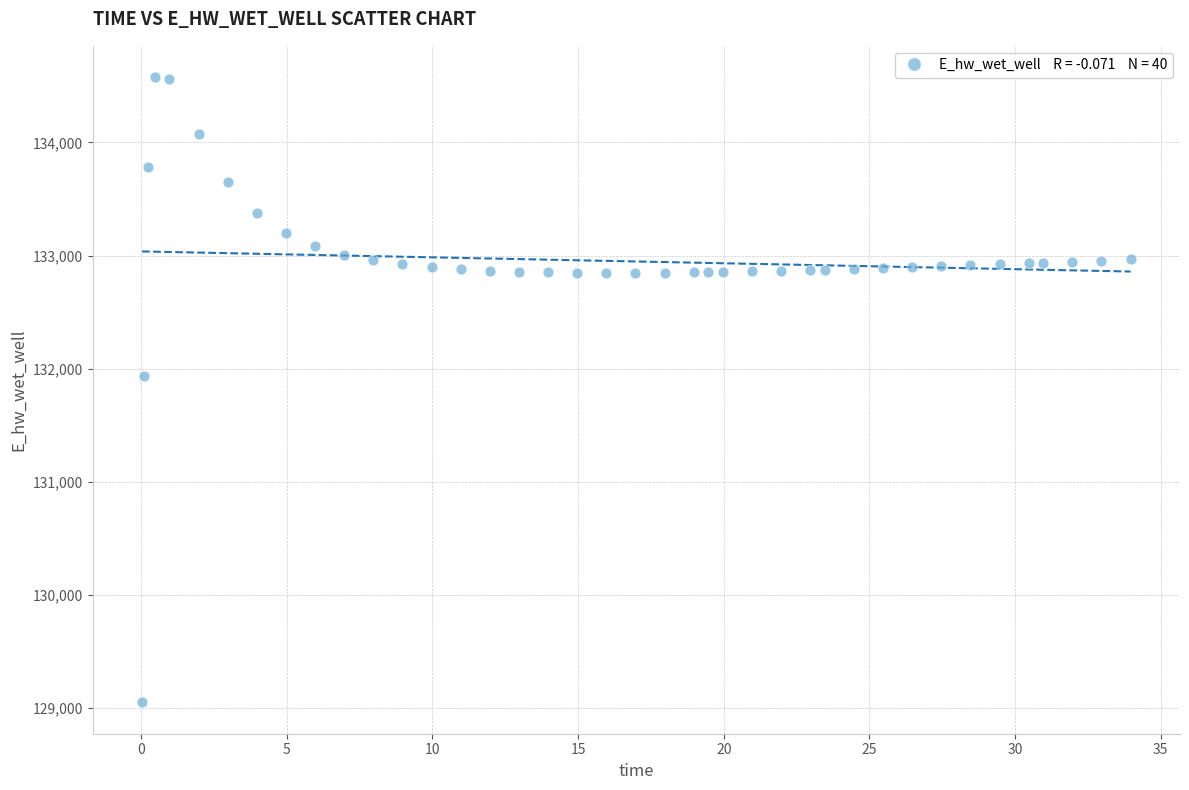

What Y value in the scatter plot is closest to 131814?

131934.3